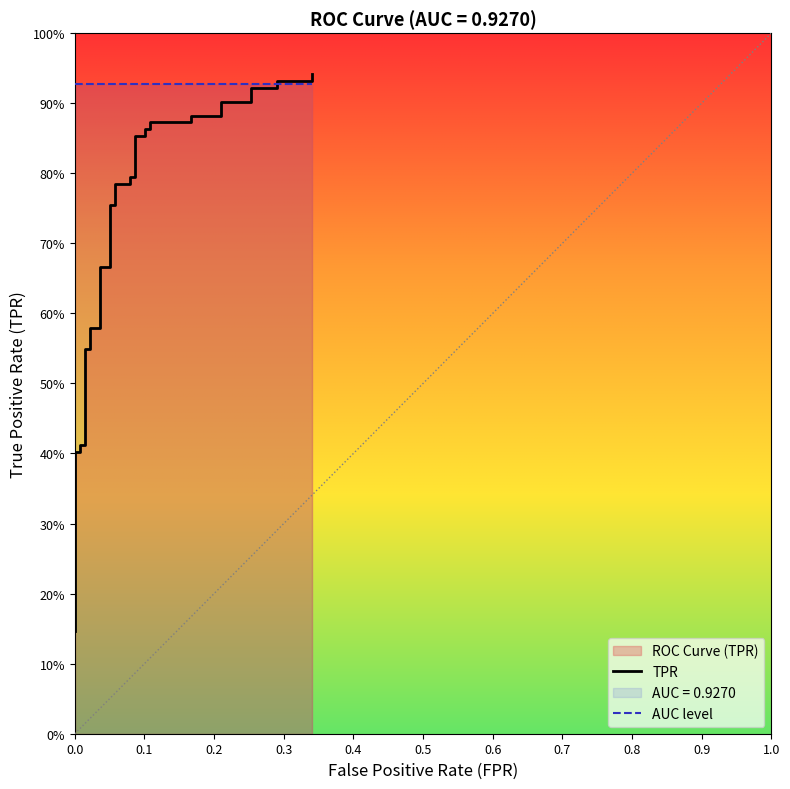

Reading left to right, what are all the values shown in this chart?

TPR: 0.1	0.2	0.2	0.2	0.3	0.3	0.3	0.3	0.3	0.4	0.4	0.4	0.4	0.5	0.5	0.6	0.6	0.7	0.7	0.8	0.8	0.8	0.8	0.8	0.8	0.9	0.9	0.9	0.9	0.9	0.9	0.9	0.9	0.9	0.9	0.9	0.9	0.9	0.9	0.9
AUC level: 0.9	0.9	0.9	0.9	0.9	0.9	0.9	0.9	0.9	0.9	0.9	0.9	0.9	0.9	0.9	0.9	0.9	0.9	0.9	0.9	0.9	0.9	0.9	0.9	0.9	0.9	0.9	0.9	0.9	0.9	0.9	0.9	0.9	0.9	0.9	0.9	0.9	0.9	0.9	0.9